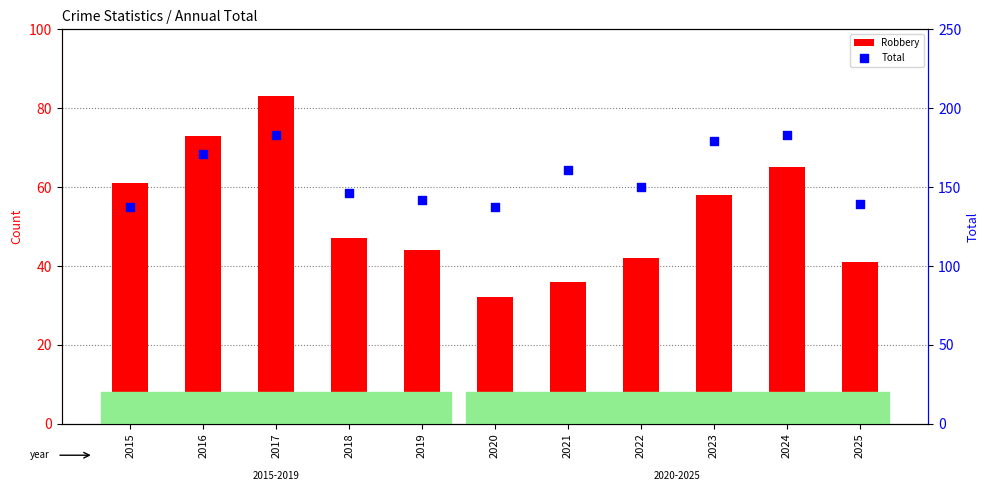

Which series reaches the minimum Y coordinate?

Robbery